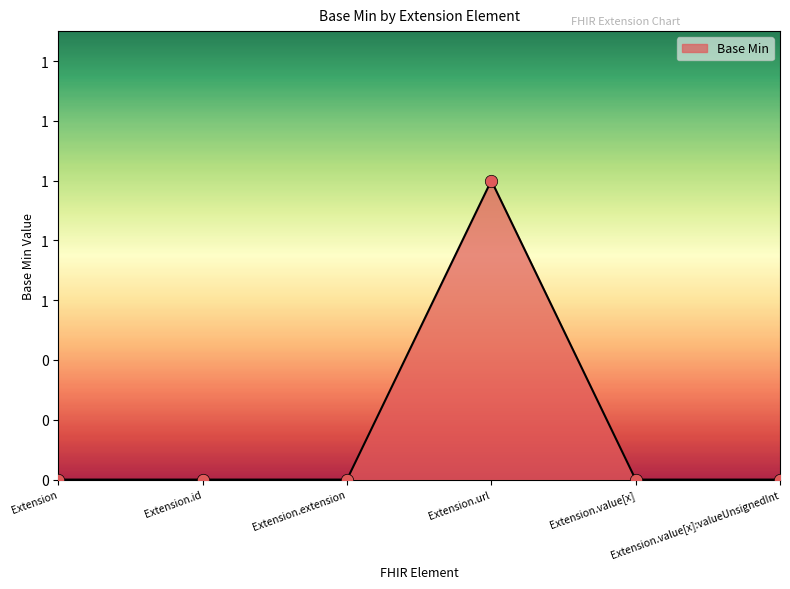

Which has a higher value, Extension.value[x] or Extension.url?

Extension.url